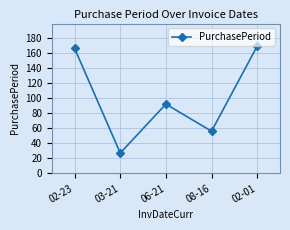

What is the sum of the values at 08-16 and 02-01?

225